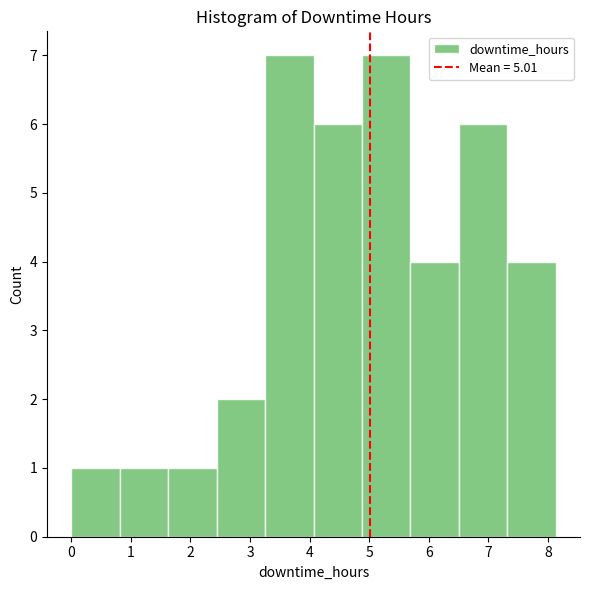

Reading left to right, transcribe this chart: for each bar, give the range it covers on the x-axis and its height. Neither the bar edges nor the heights are printed on the chart, so give them approximately, as read against the axes.

0.0 to 0.8: 1
0.8 to 1.6: 1
1.6 to 2.4: 1
2.4 to 3.3: 2
3.3 to 4.1: 7
4.1 to 4.9: 6
4.9 to 5.7: 7
5.7 to 6.5: 4
6.5 to 7.3: 6
7.3 to 8.1: 4